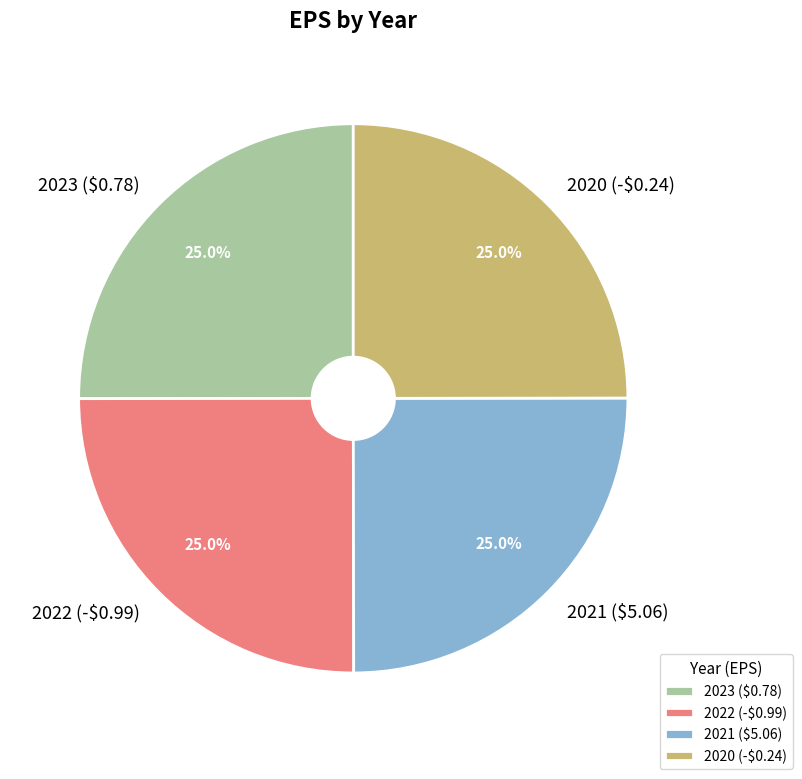

True or false: 2021 ($5.06) accounts for 13% of the total.

False